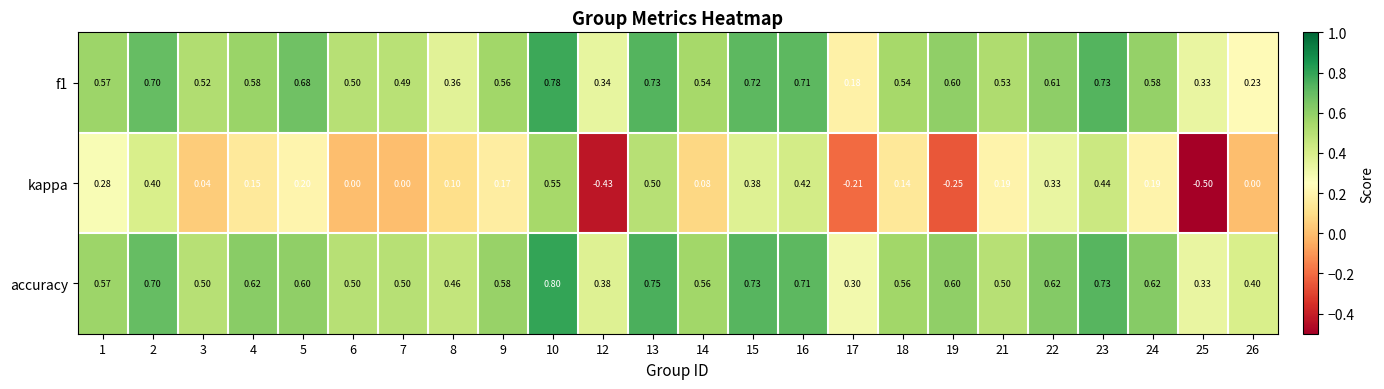

Is the value of kappa at 18 greater than the value of f1 at 14?

No